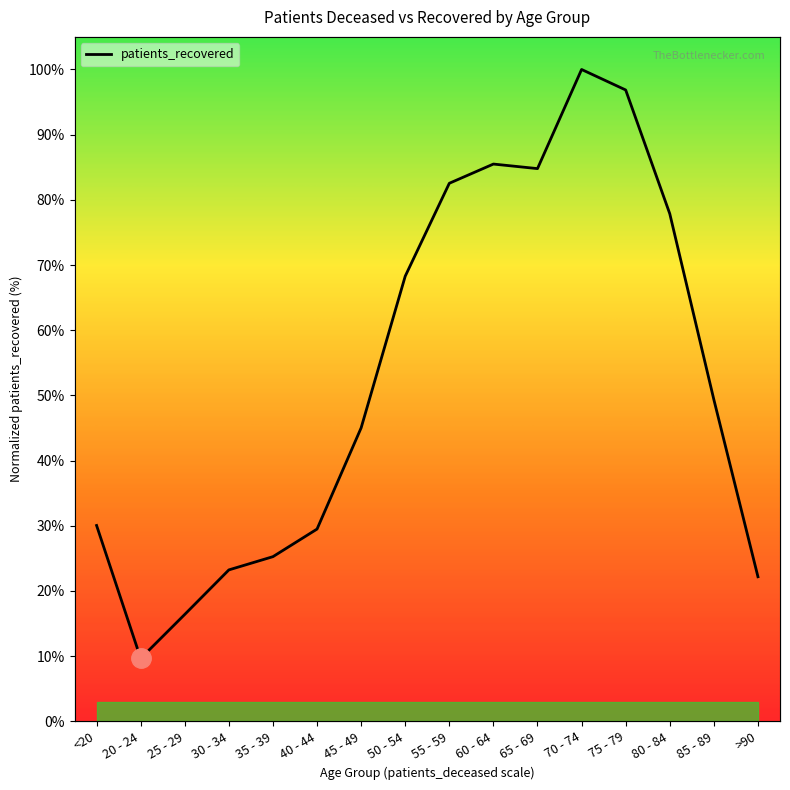

What is the value of the 5th point from the left?

25.3